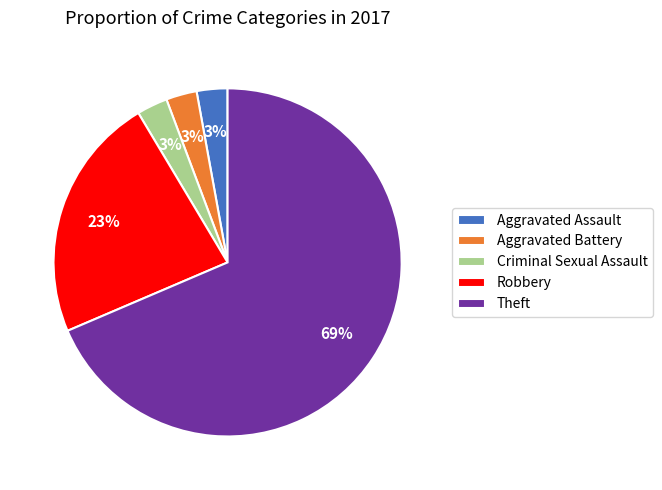

Does Criminal Sexual Assault represent more than half of the total?

No